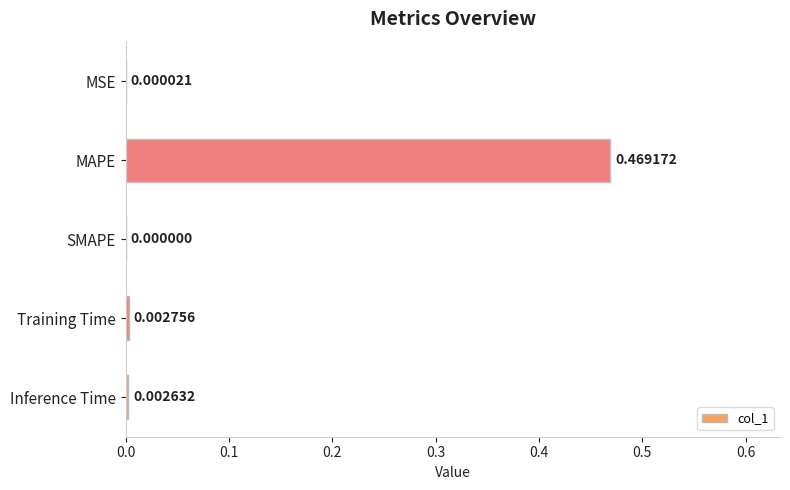

Which category has the highest value across all series?

MAPE